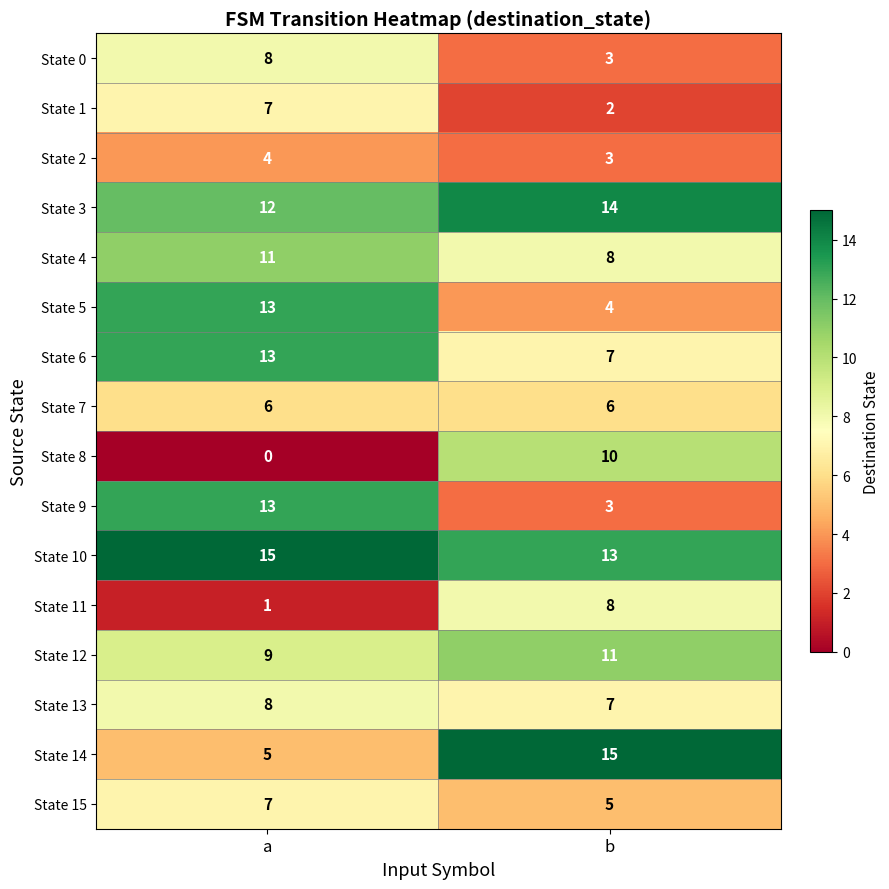

The State 4 series shows 11 at a. True or false?

True